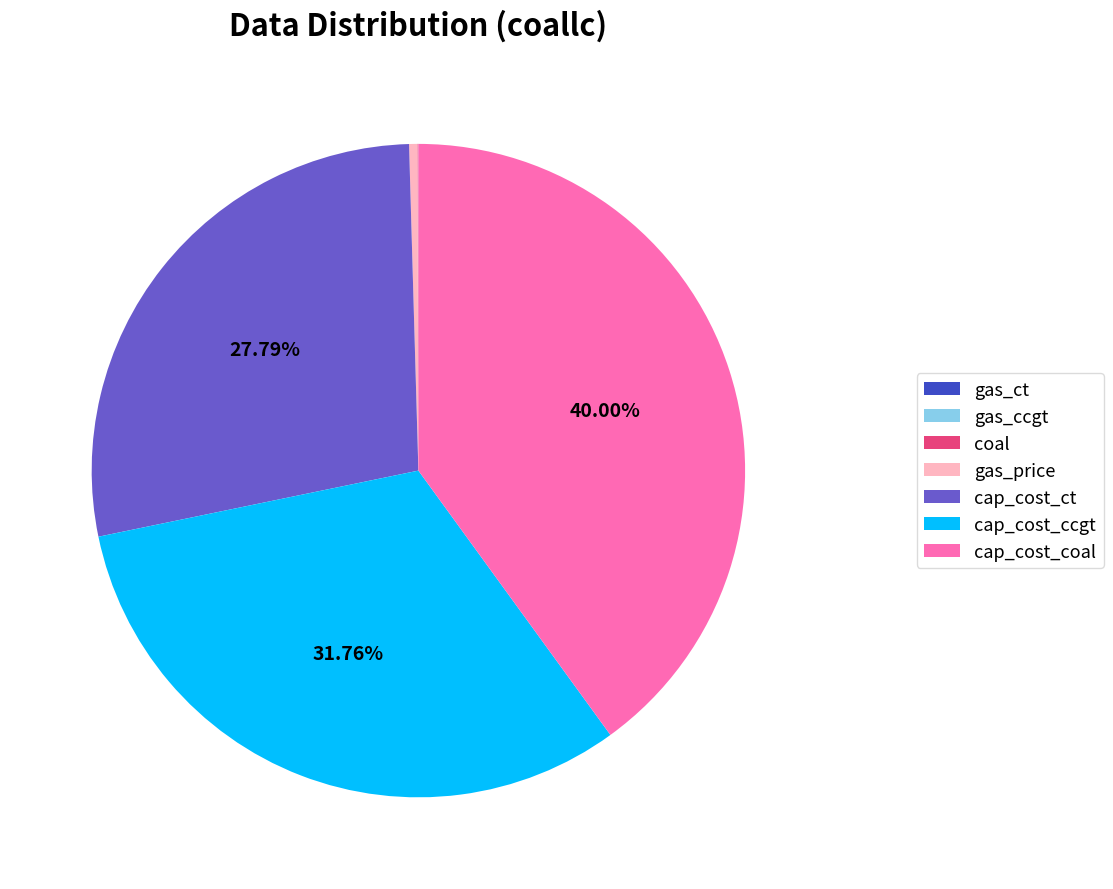

Does gas_price account for over 50% of the chart?

No